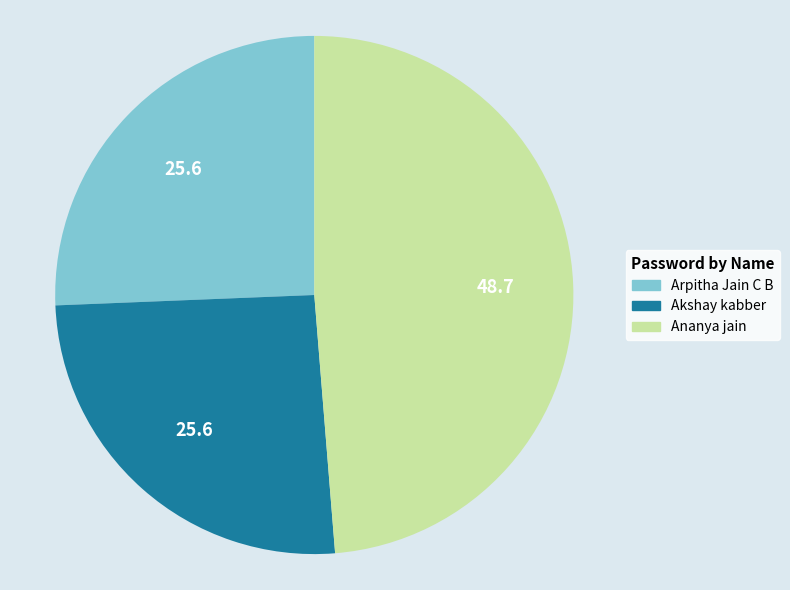

The Ananya jain slice represents 49% of the pie. True or false?

True